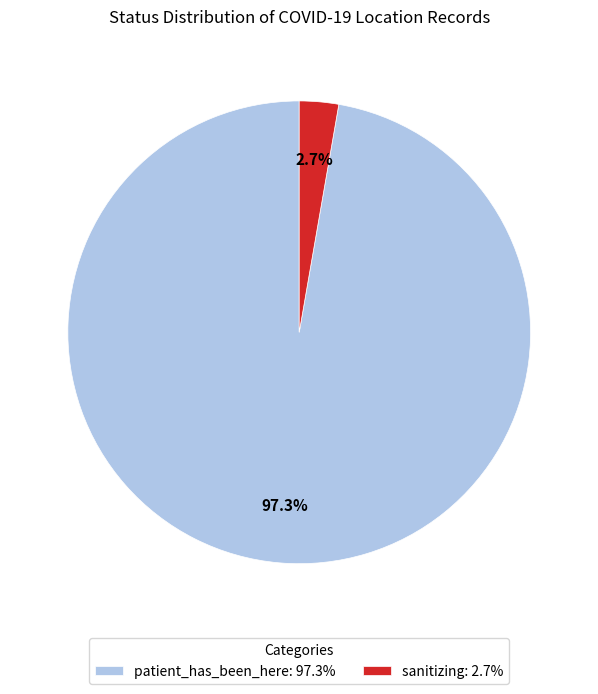

Which category accounts for the majority?

patient_has_been_here